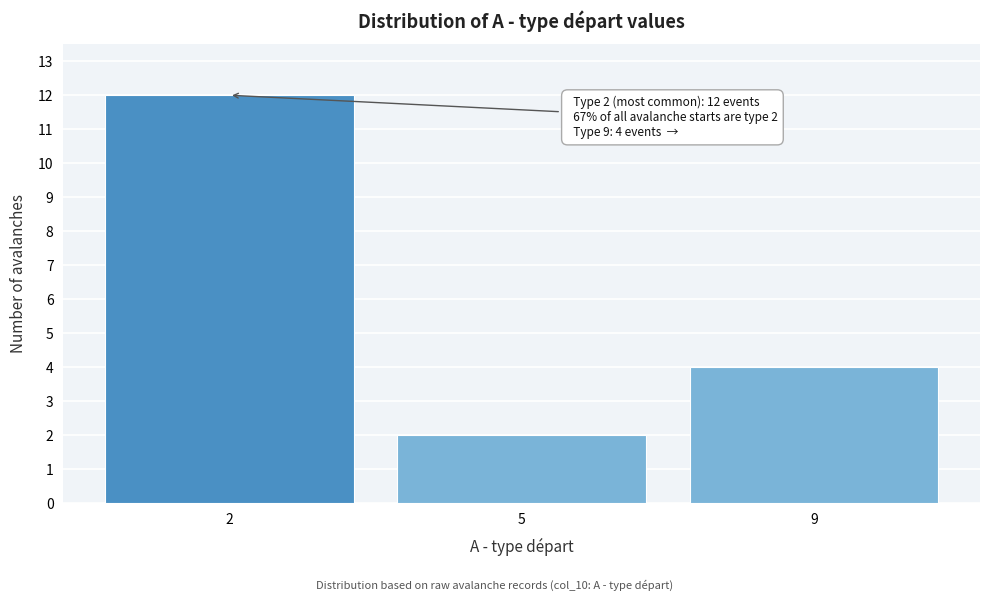

Reading right to left, transcribe all the data shown in this chart.

4	2	12